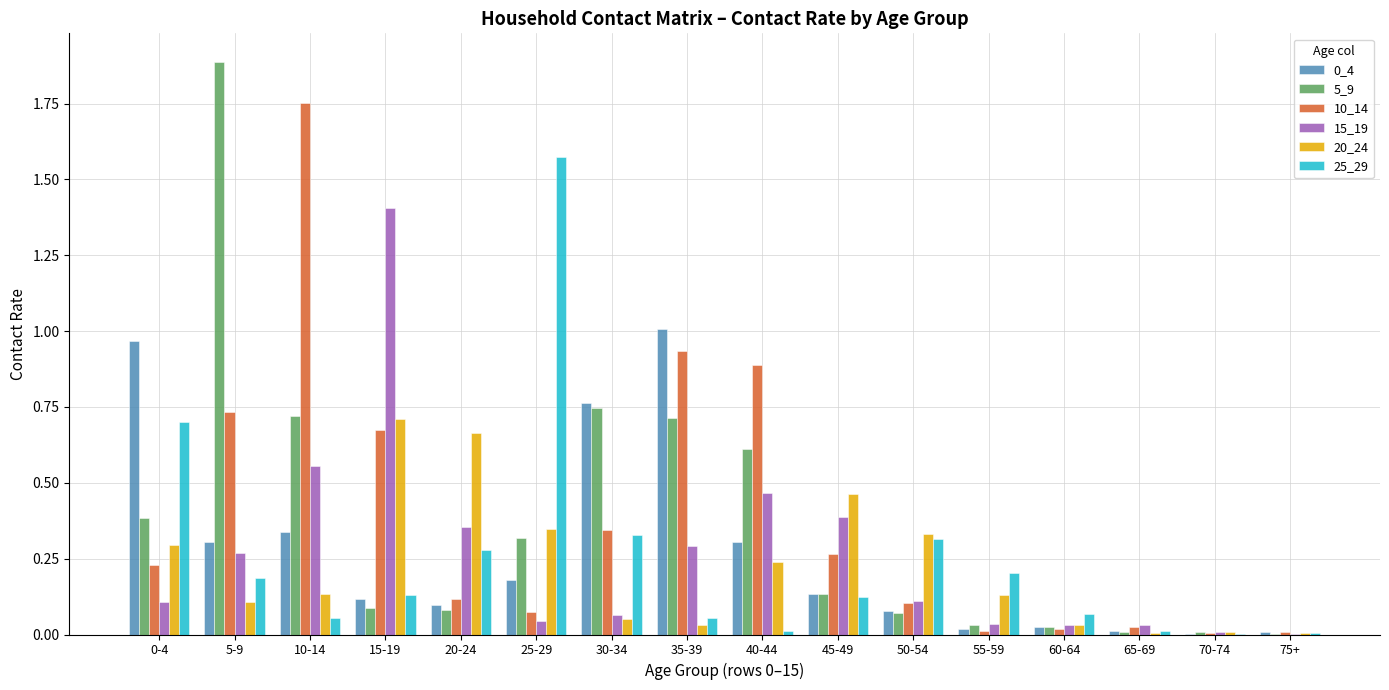

Between 5-9 and 30-34, which series saw the biggest shift?

5_9